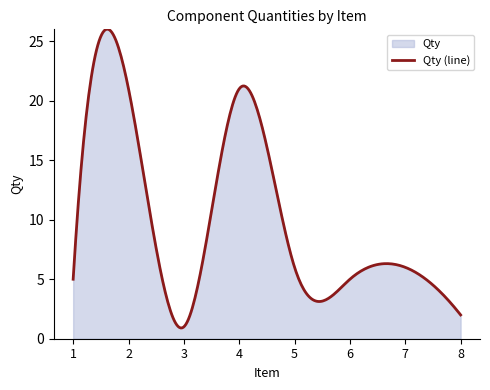

How many series are shown in this chart?

1